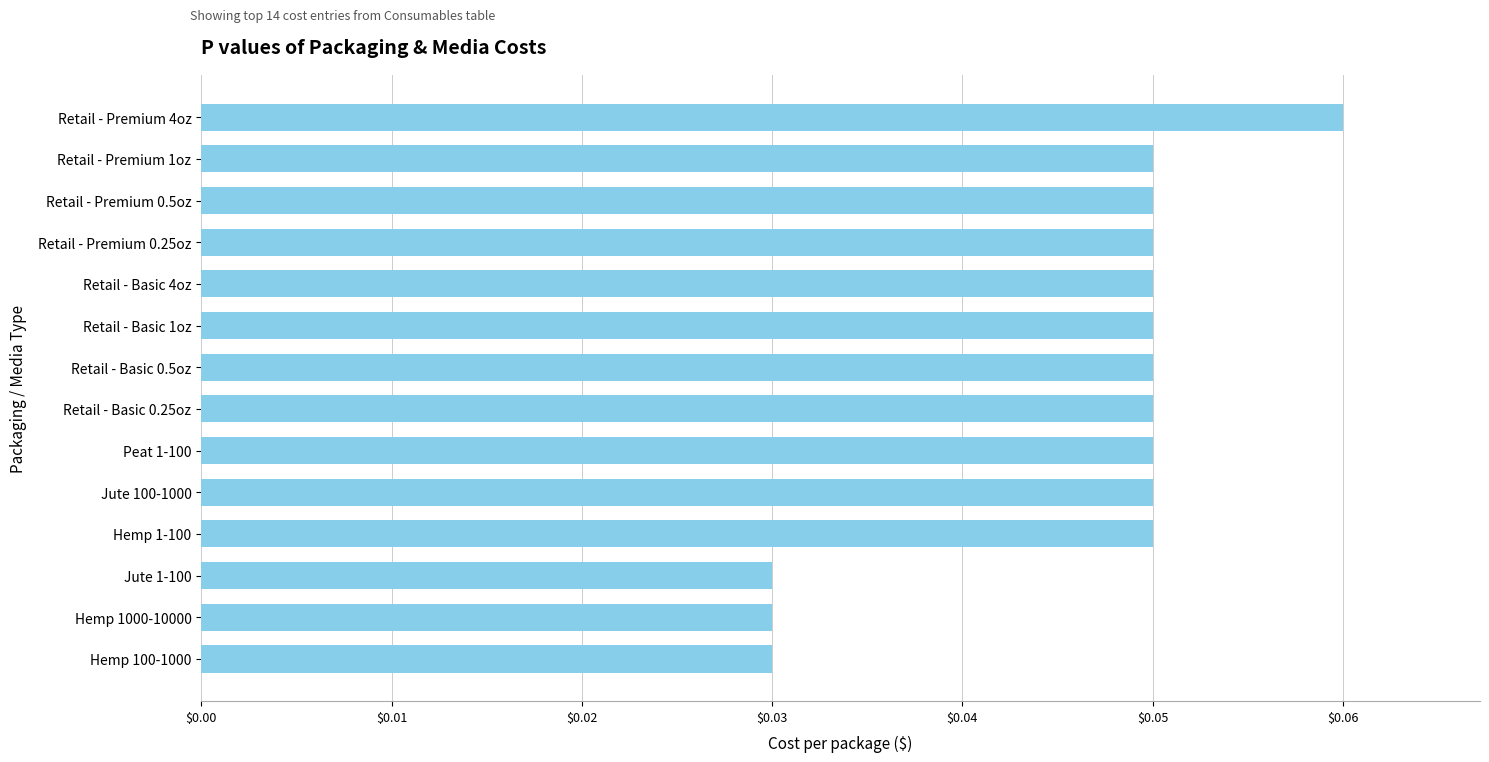

Count the values in the range 0 to 1.

14